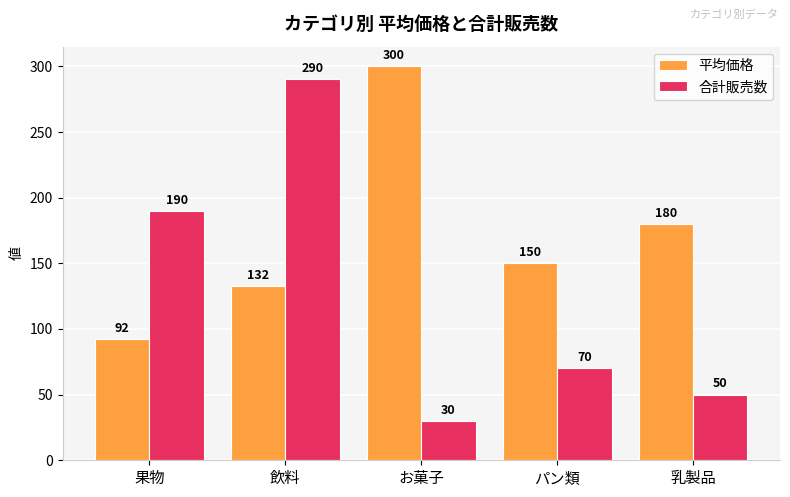

What is the sum of the 合計販売数 values at パン類 and お菓子?

100.0